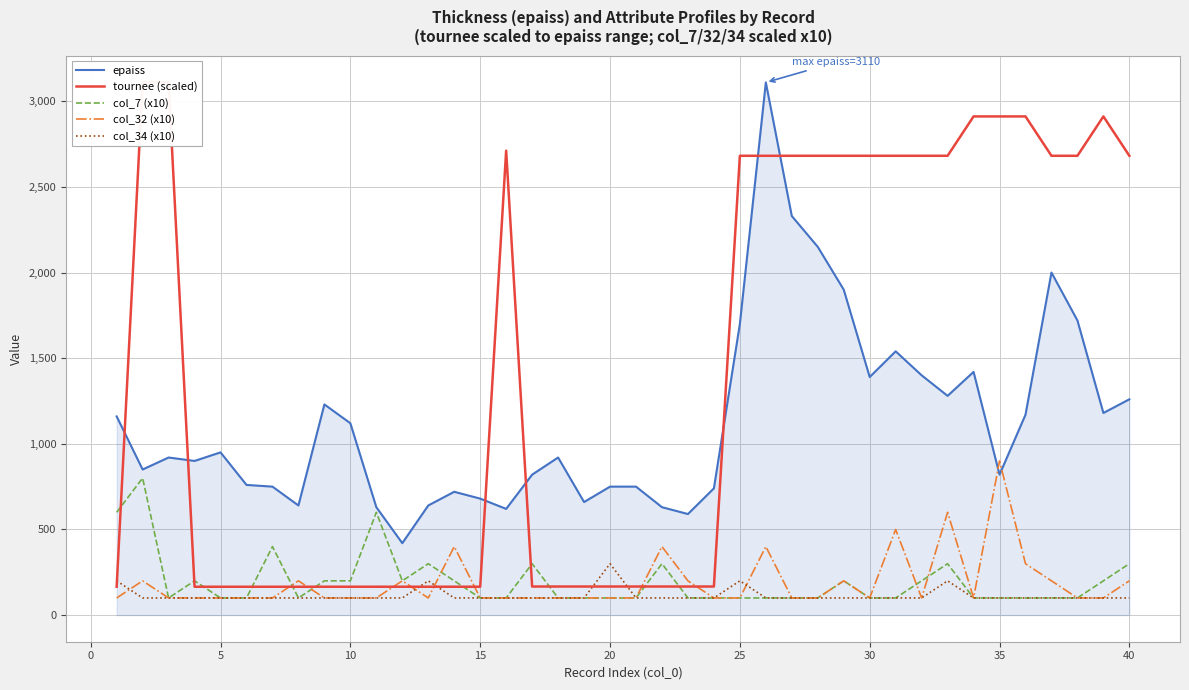

True or false: col_34 (x10) and epaiss cross at least once.

False